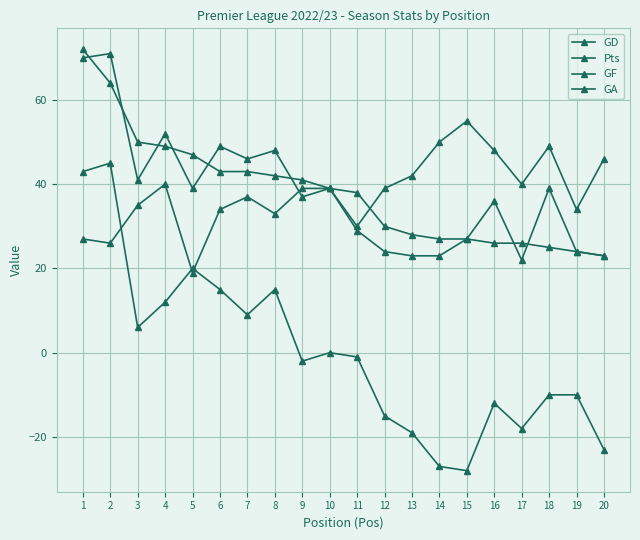

What value does the GD series have at 2, to the nearest 5?

45